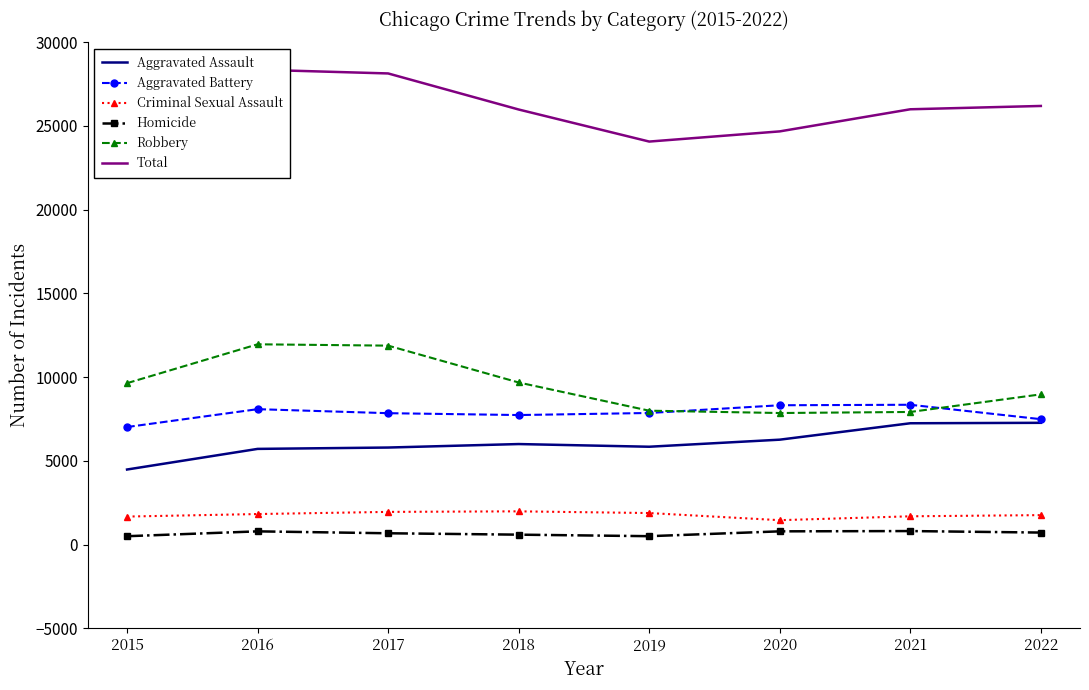

How many lines are shown in the chart?

6